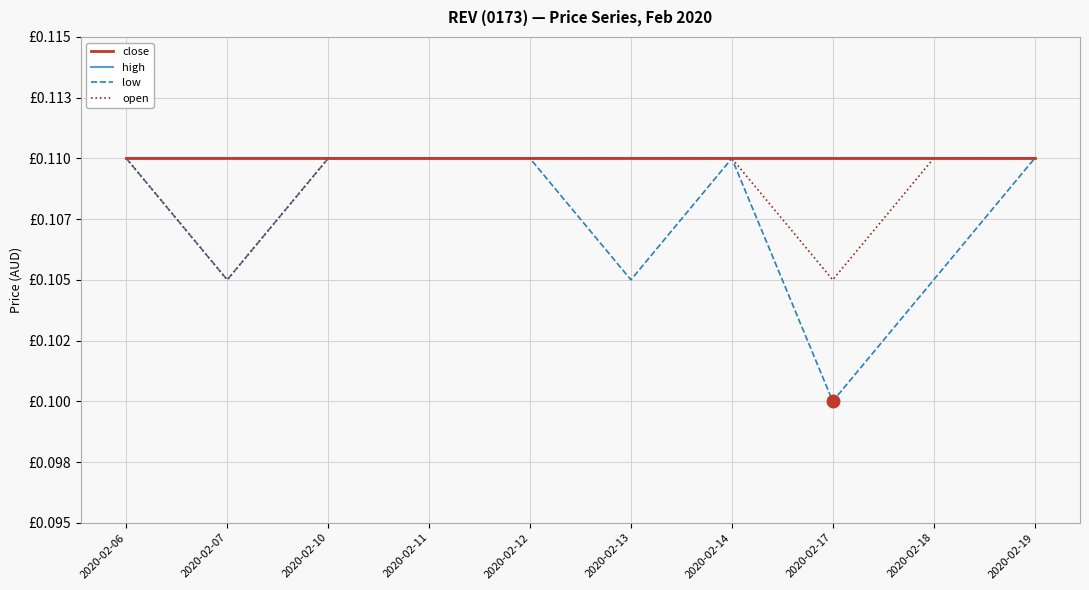

What is the average value of the close series?

0.1